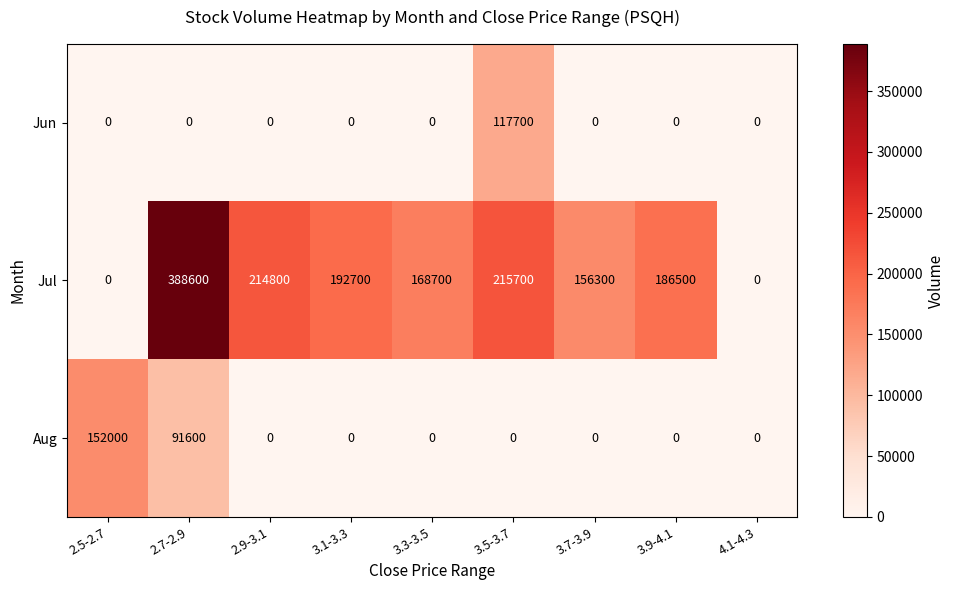

What is the approximate value of Jun at 3.5-3.7?

117700